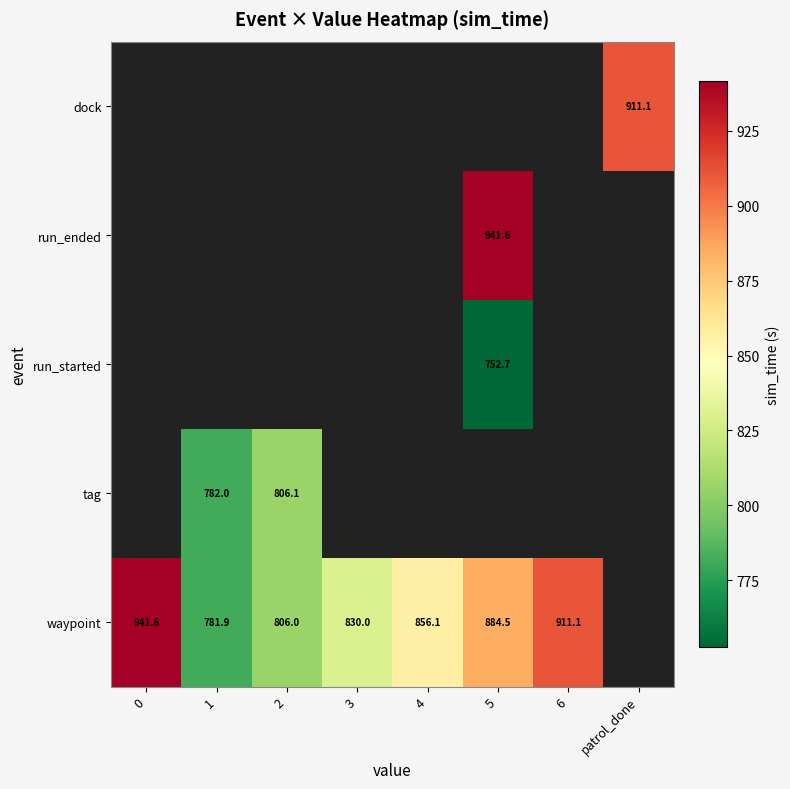

Is the value of waypoint at 5 greater than the value of run_started at 5?

Yes